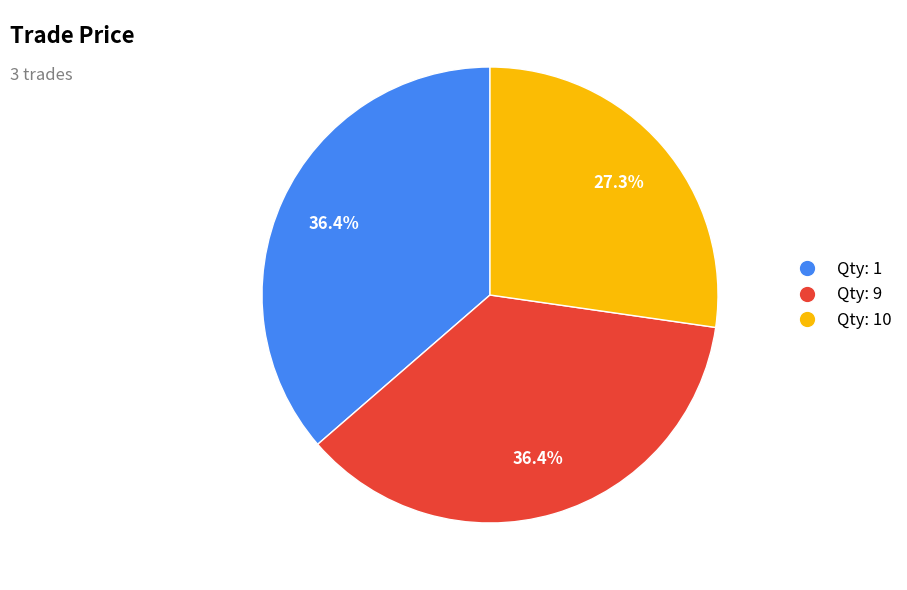

Is there a majority slice in this chart?

No